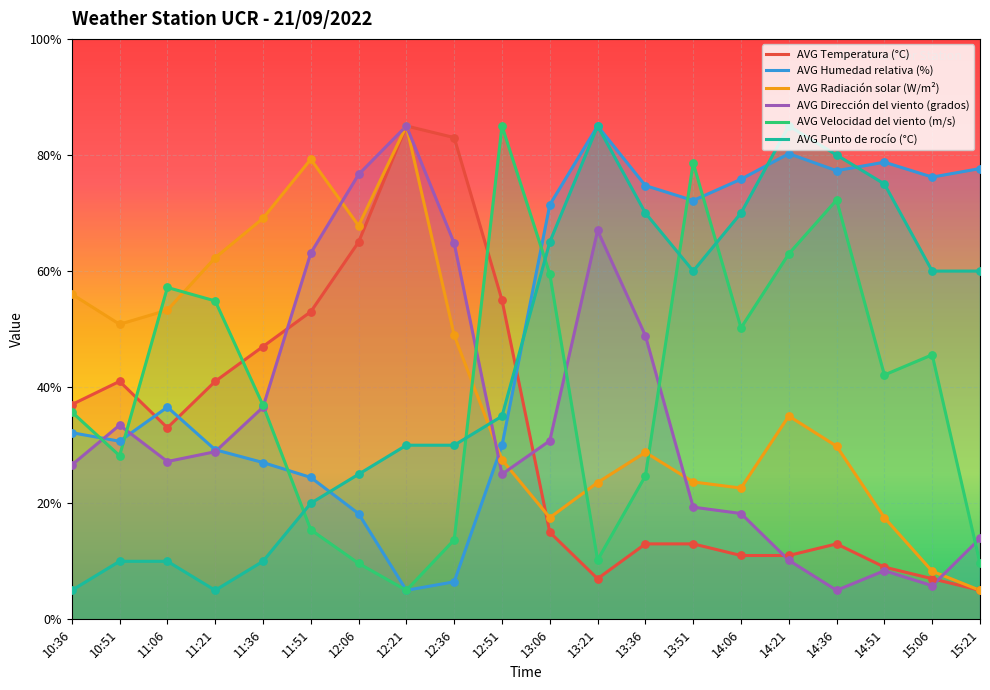

Which series reaches the maximum Y coordinate?

AVG Temperatura (°C)